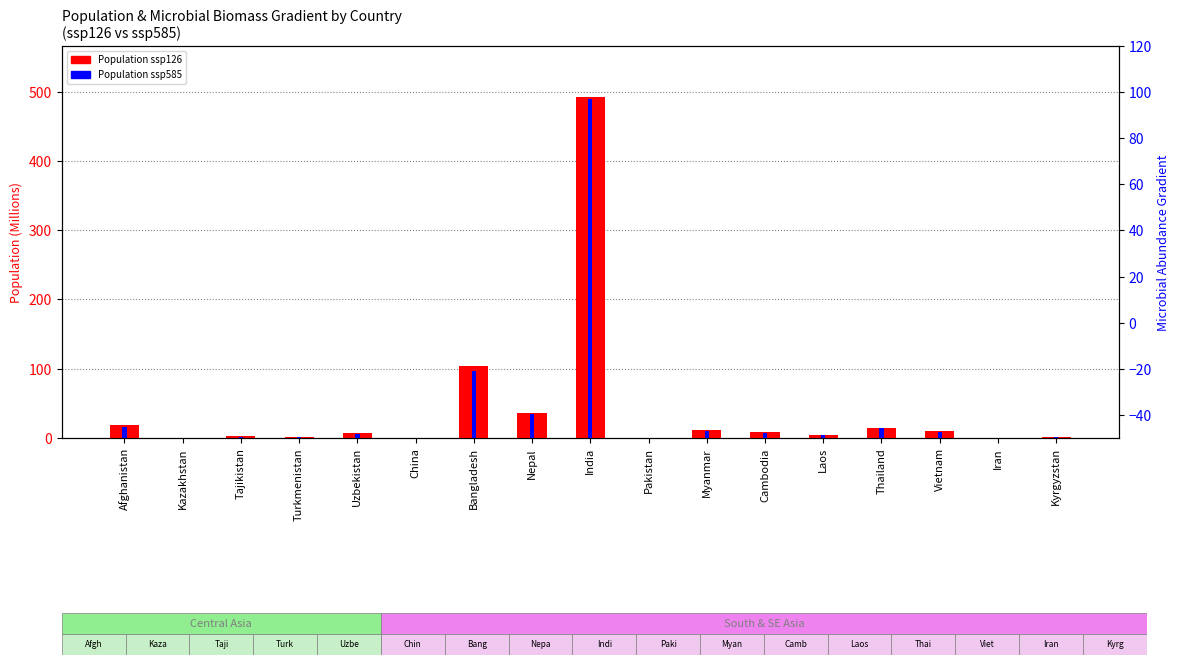

What is the value of the Population ssp585 (M) bar at the 1st from the left?

16.0